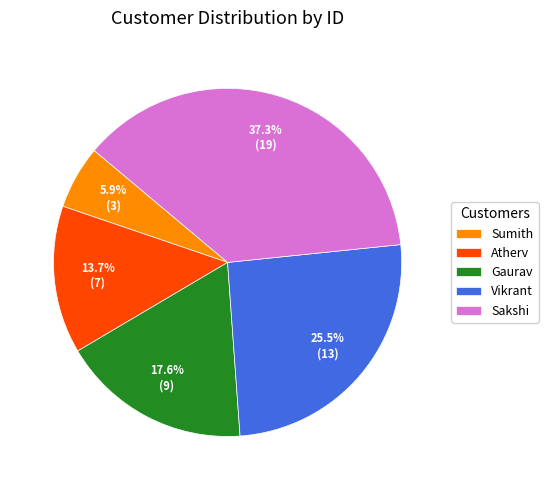

Does Gaurav account for over 50% of the chart?

No